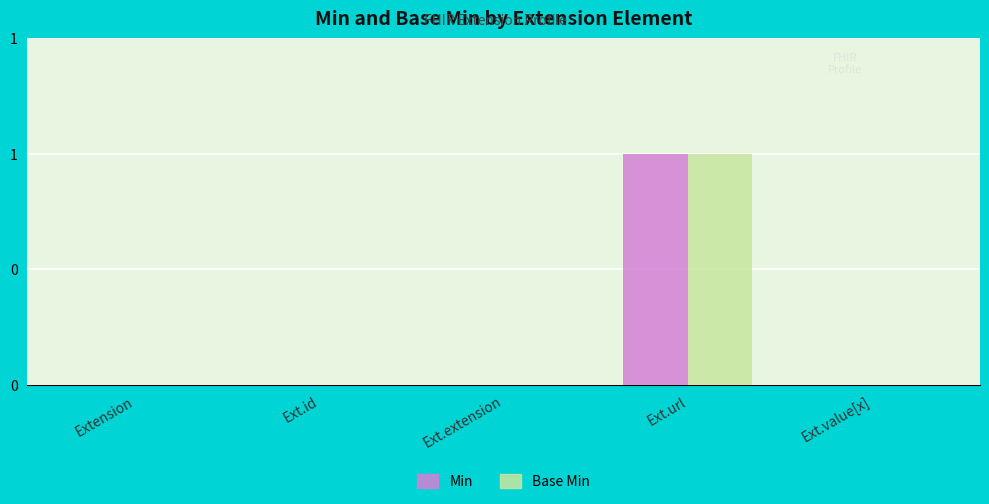

At which label is Base Min closest to 0?

Extension